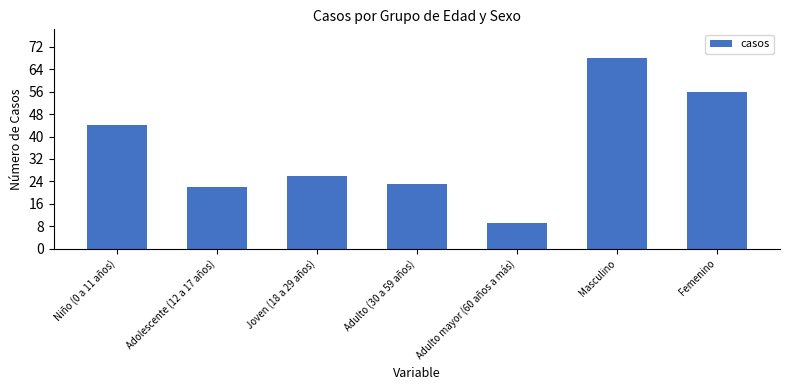

Which category has the lowest value across all series?

Adulto mayor (60 años a más)